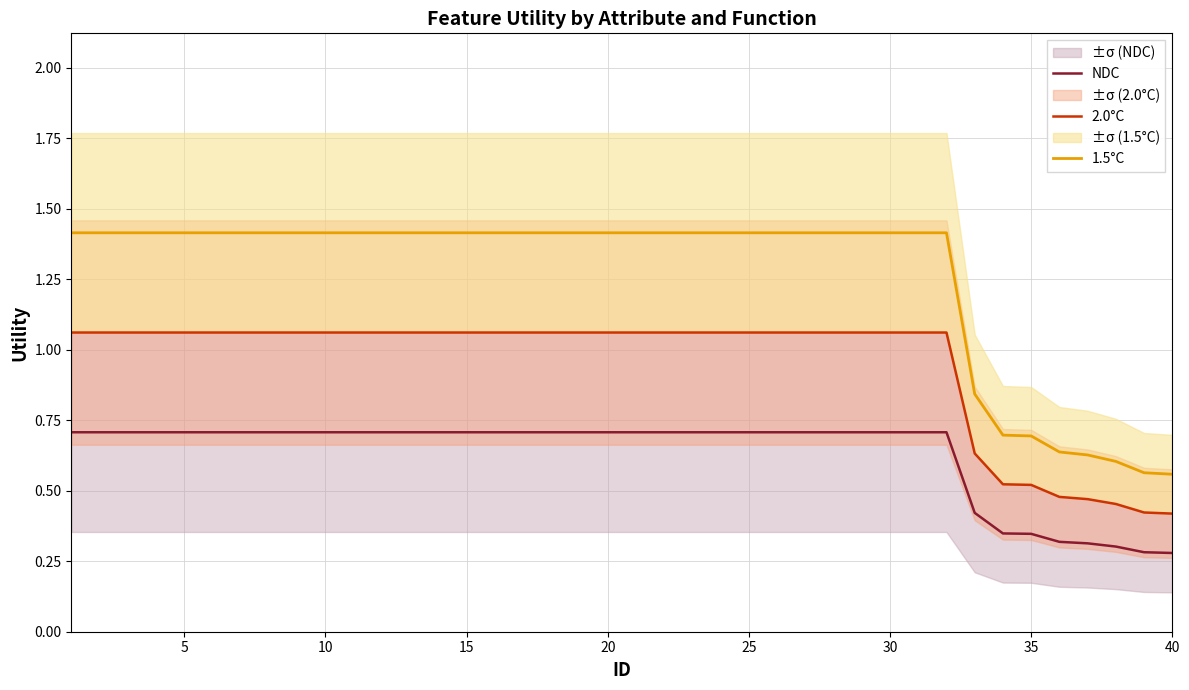

What is the smallest value displayed?

0.3